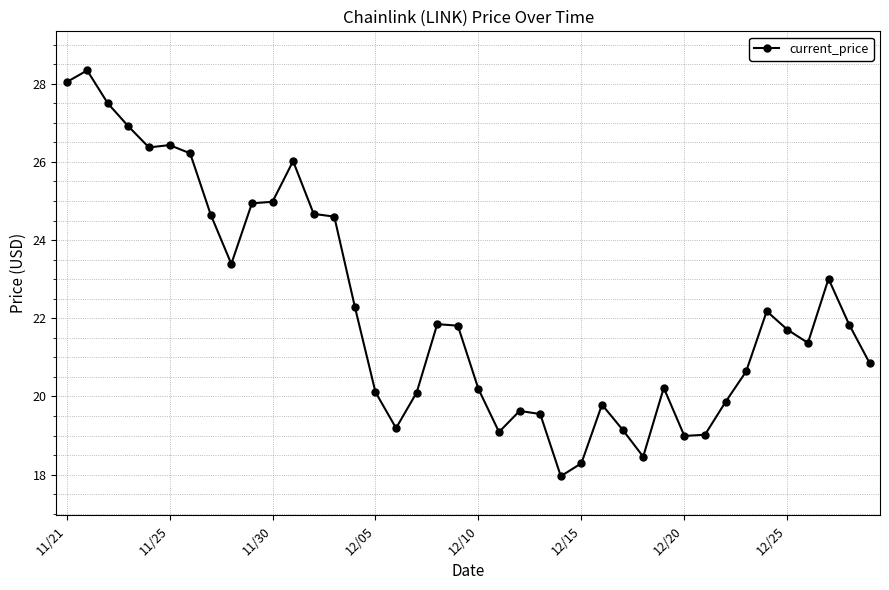

What is the difference between the second highest and minimum values?

10.1